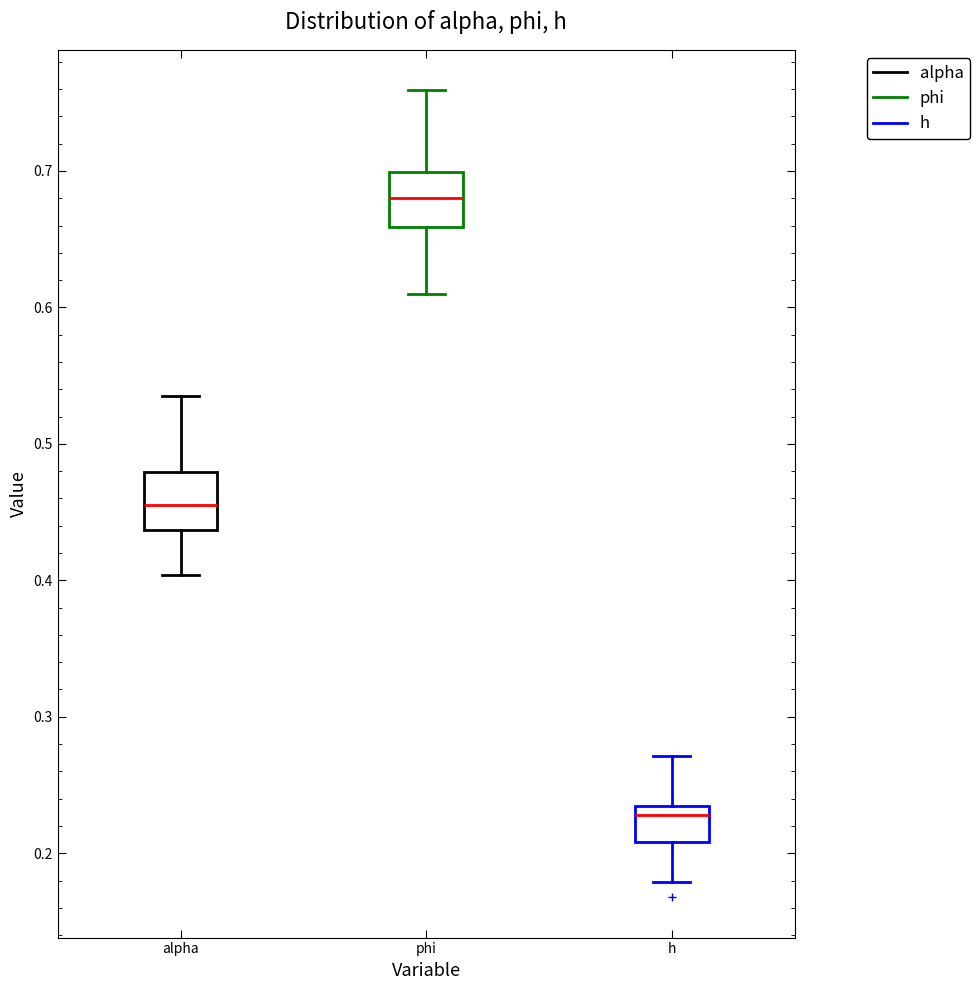

Reading left to right, transcribe this box plot: for each box, give where its median line is, the range the box spans, and where its two whiskers end, as read against the y-axis. The values are not printed on the chart, so give them approximately, as read against the axis.

alpha: median 0.46, box 0.44 to 0.48, whiskers 0.40 to 0.54
phi: median 0.68, box 0.66 to 0.70, whiskers 0.61 to 0.76
h: median 0.23 (just below the box's upper edge), box 0.21 to 0.23, whiskers 0.18 to 0.27